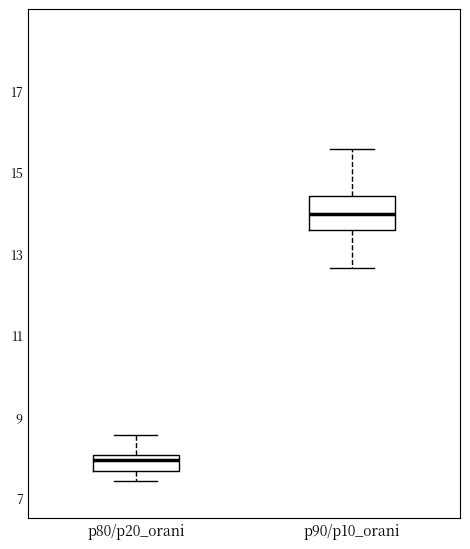

Where does the lower whisker of the box for p80/p20_orani end on the y-axis? The values are not printed on the chart, so give them approximately, as read against the axis.

7.4